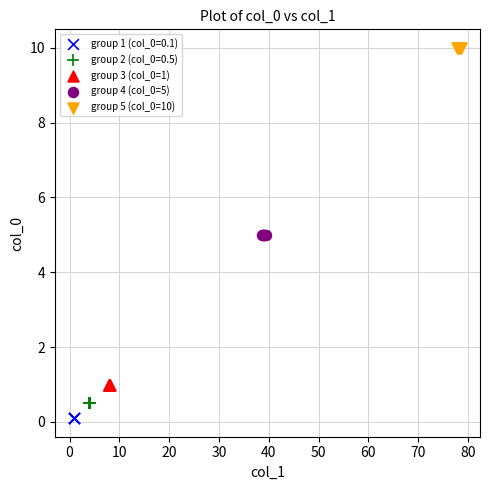

Which series reaches the maximum Y coordinate?

group 5 (col_0=10)